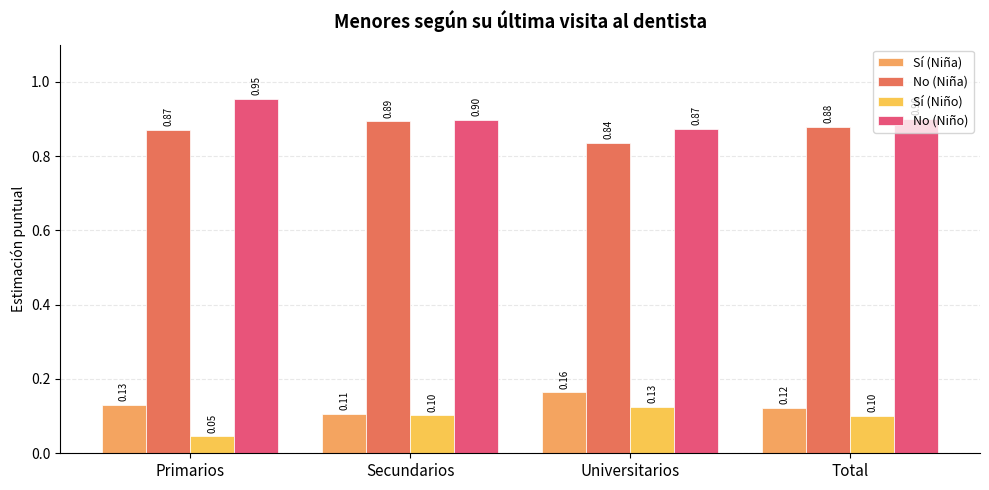

Reading left to right, list all the values displayed in this chart.

Sí (Niña): 0.1	0.1	0.2	0.1
No (Niña): 0.9	0.9	0.8	0.9
Sí (Niño): 0.0	0.1	0.1	0.1
No (Niño): 1.0	0.9	0.9	0.9